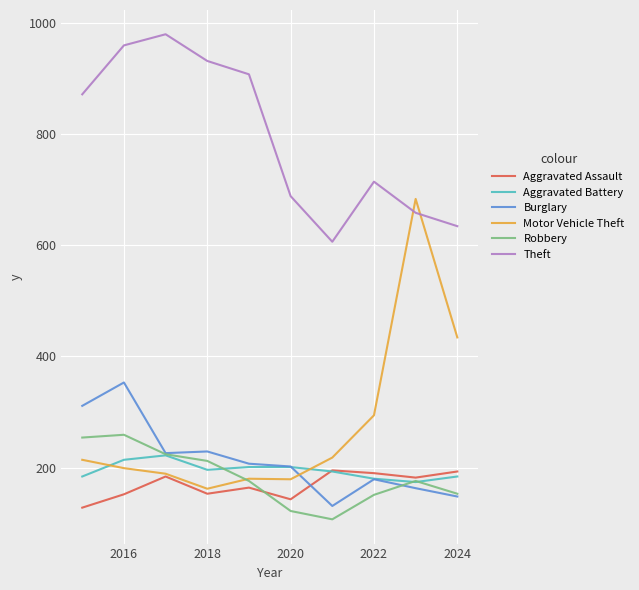

Which series has the largest range (max minus min)?

Motor Vehicle Theft